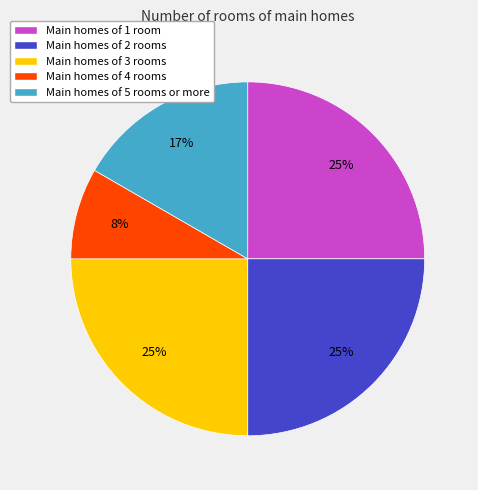

Does any single category account for the majority?

No